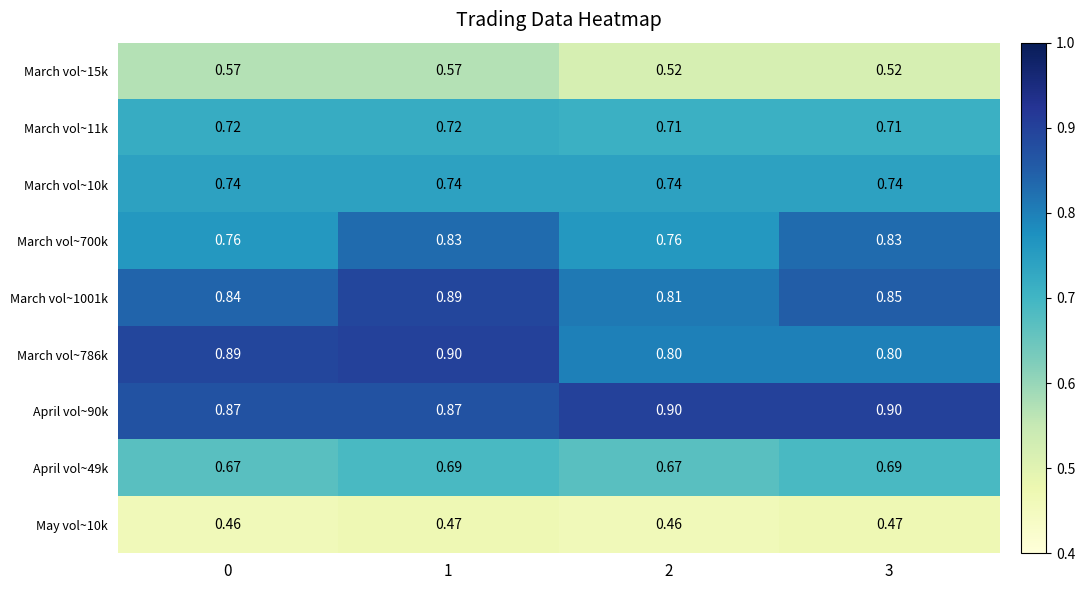

Is the value of March vol~1001k at 3 greater than the value of April vol~90k at 1?

No